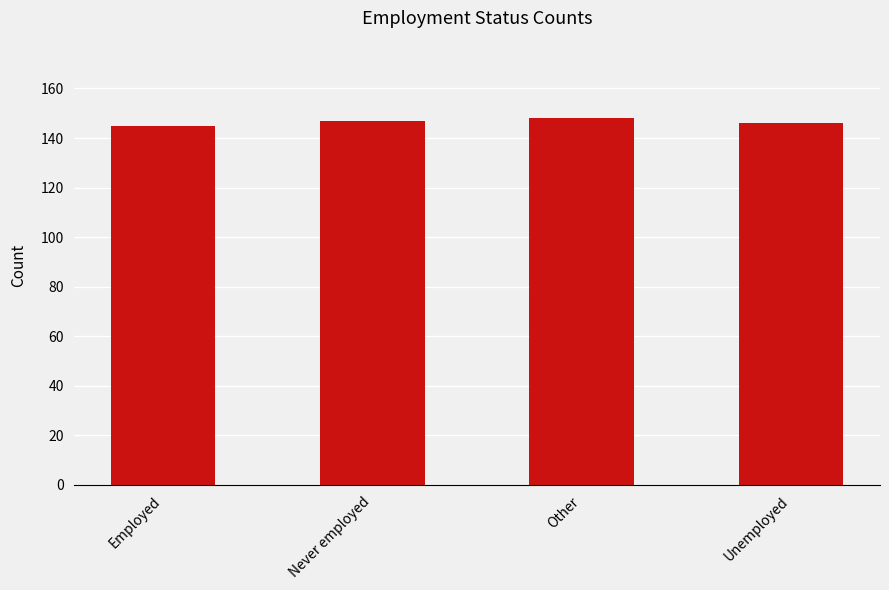

Count the values in the range 146 to 148.

3